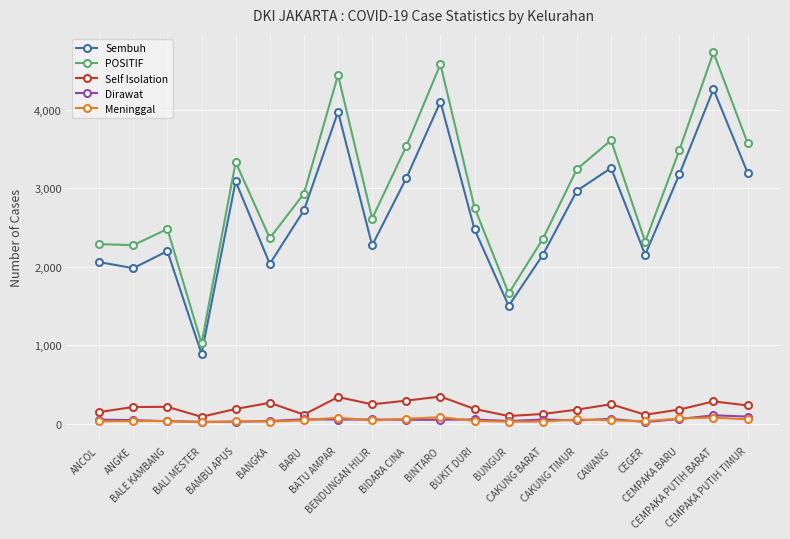

At which category is the sum across all series the highest?

CEMPAKA PUTIH BARAT